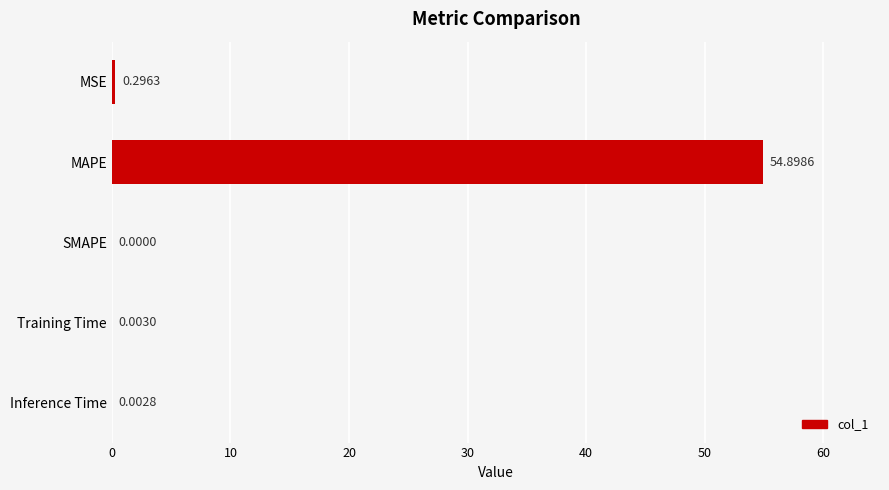

Where is the data nearest to the value 27?

MSE